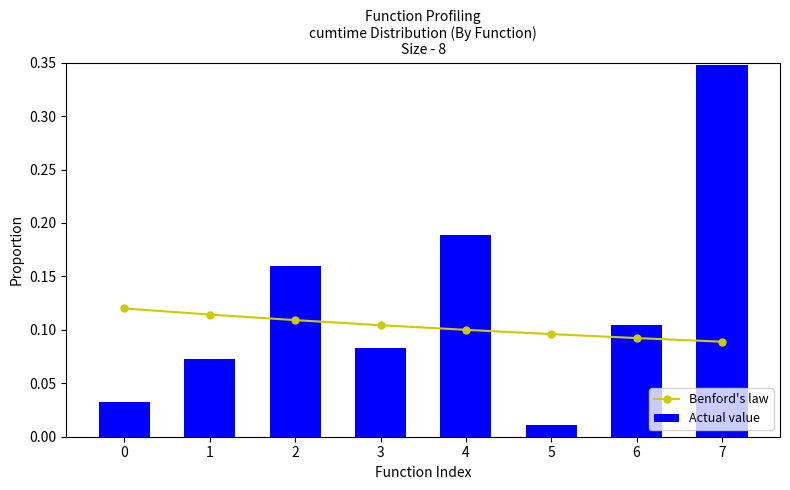

Reading left to right, transcribe all the data shown in this chart.

Benford's law: 0.1	0.1	0.1	0.1	0.1	0.1	0.1	0.1
Actual value: 0.0	0.1	0.2	0.1	0.2	0.0	0.1	0.3